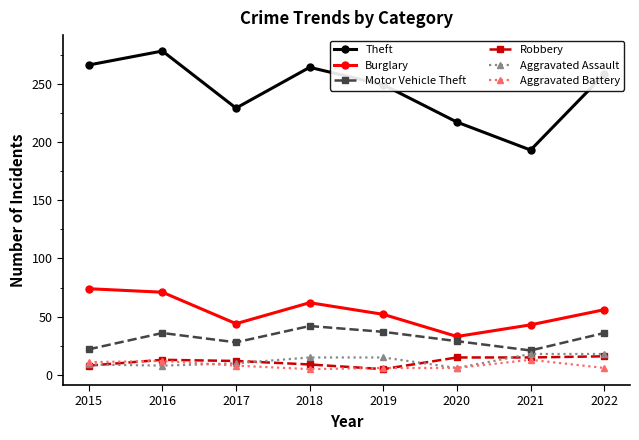

True or false: Robbery has more than 0 interior local peaks.

True